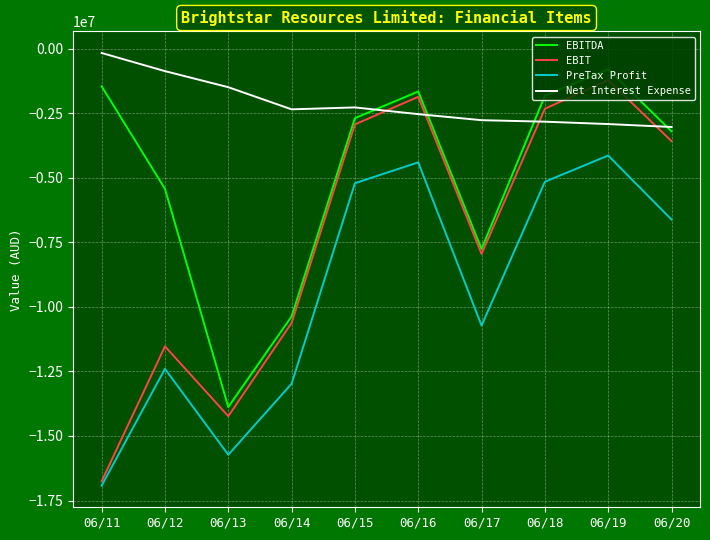

Rank the series at 06/12 from lowest to highest value.

PreTax Profit, EBIT, EBITDA, Net Interest Expense